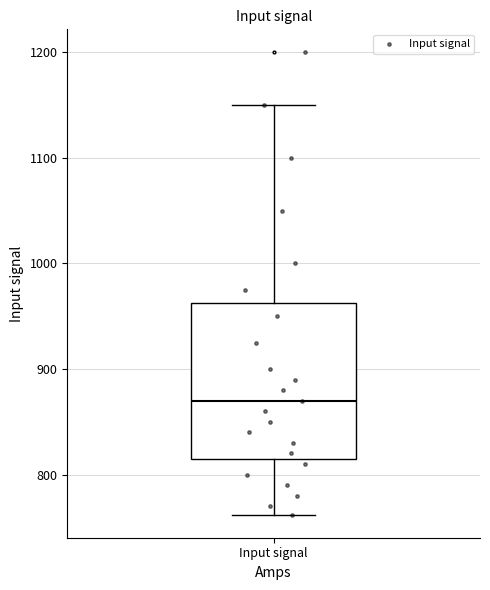

Transcribe this box plot: give where the median line is, the range the box spans, and where the two whiskers end, as read against the y-axis. The values are not printed on the chart, so give them approximately, as read against the axis.

median 870, box 820 to 960, whiskers 760 to 1150